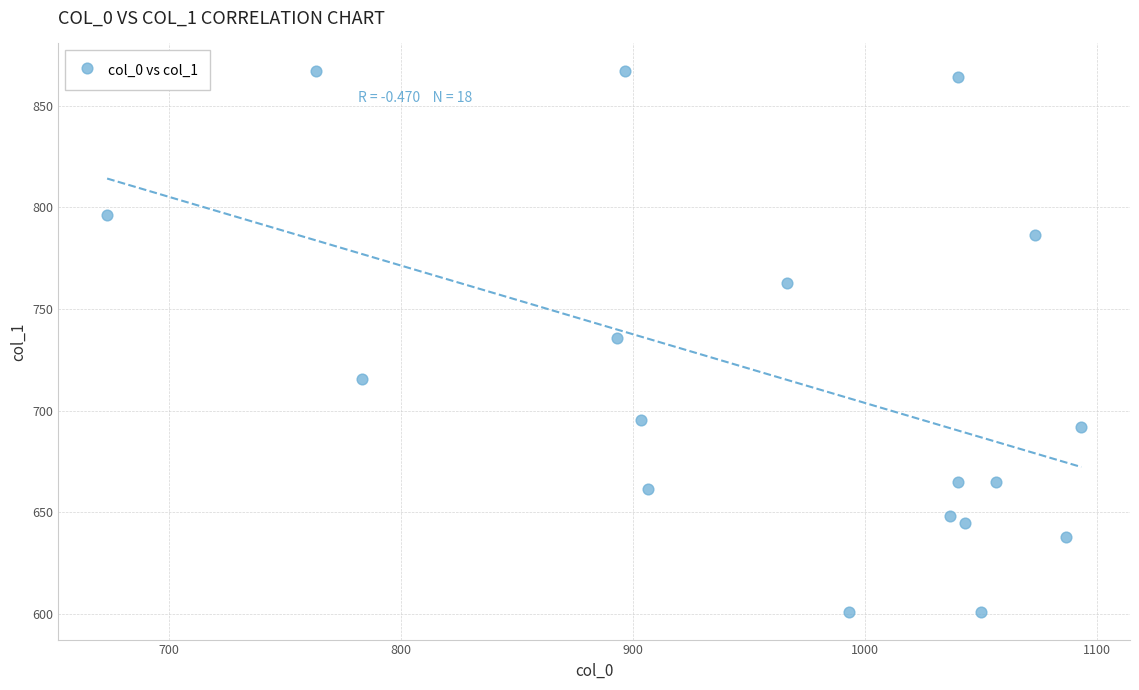

What is the range of X values (max minus min)?

420.0